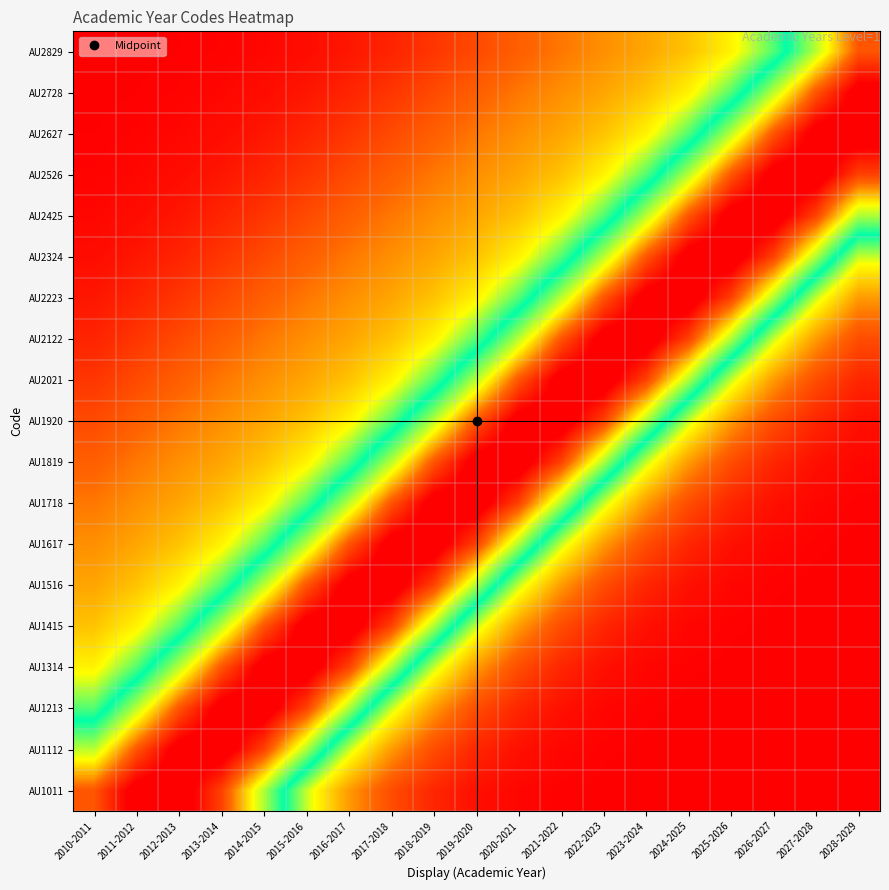

What is the spread (max minus min) of values at 2023-2024?

1.0